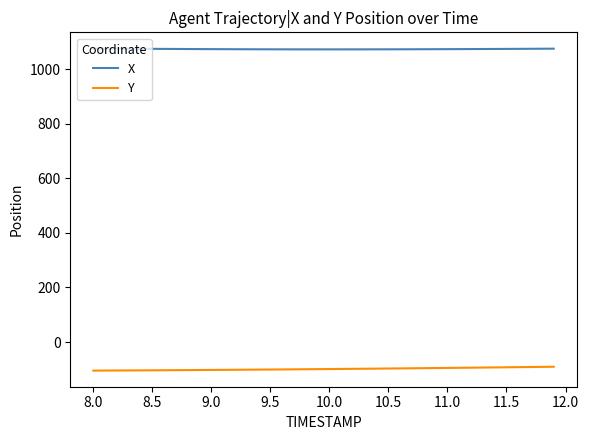

True or false: X and Y intersect in this chart.

False